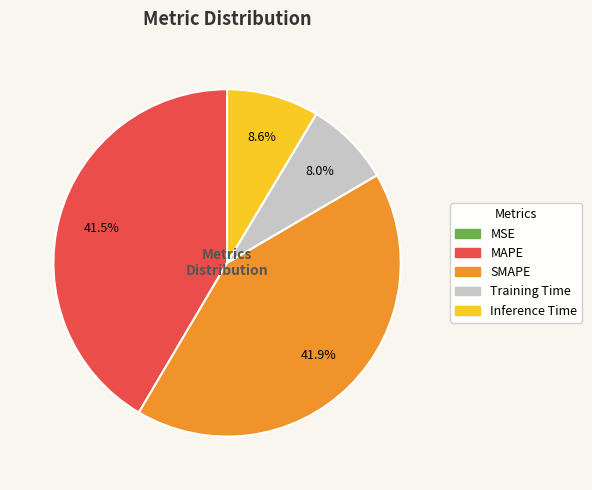

Does SMAPE represent more than half of the total?

No